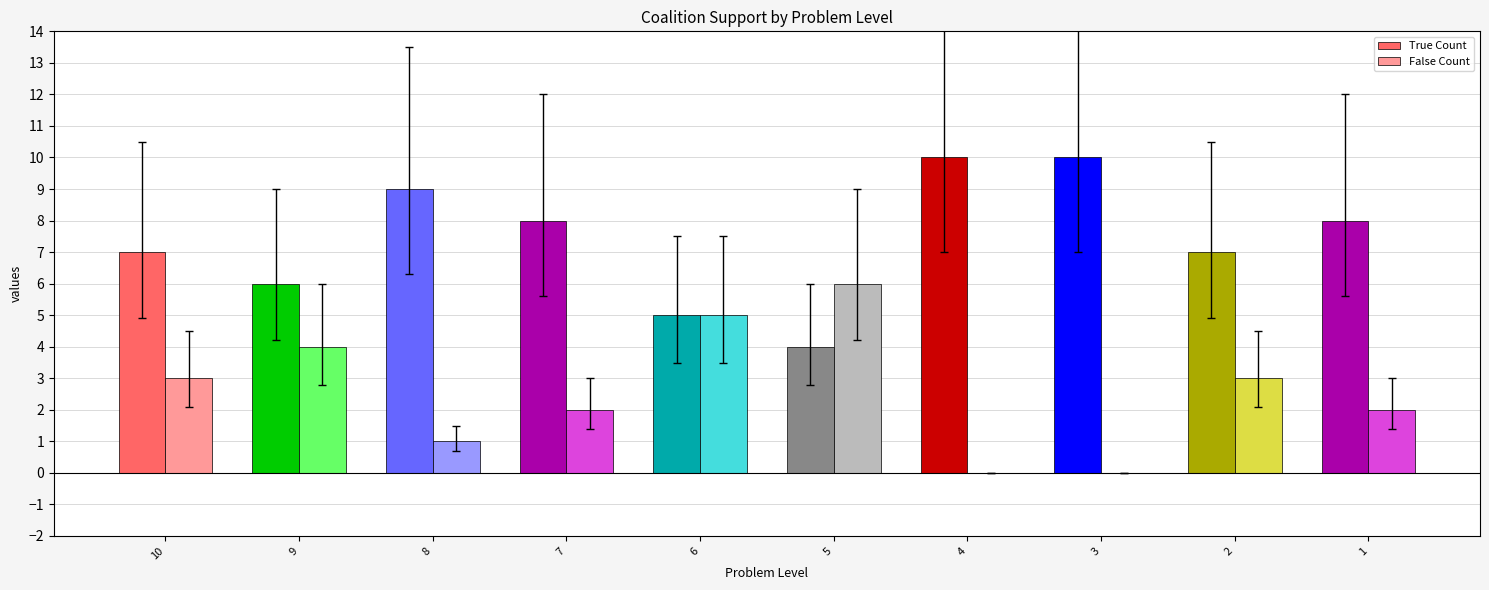

Are the bars grouped side by side (vs. stacked)?

Yes